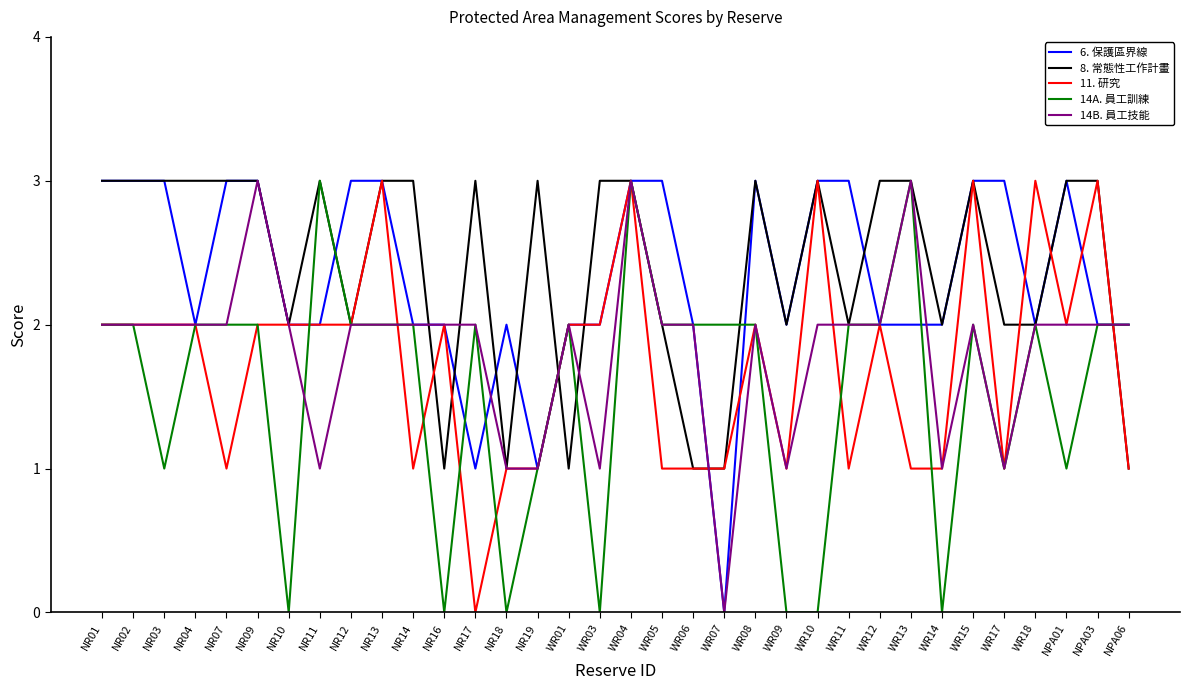

What is the sum of all 8. 常態性工作計畫 values?

82